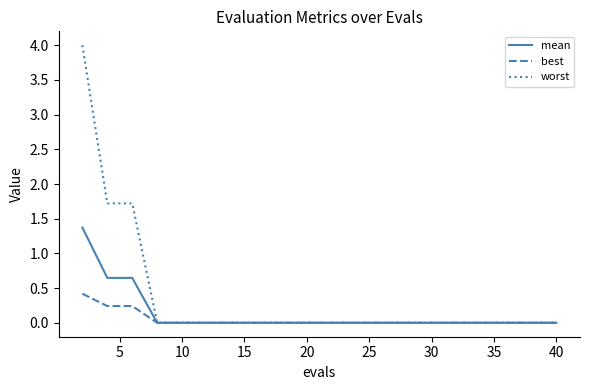

Which series has the largest range (max minus min)?

worst